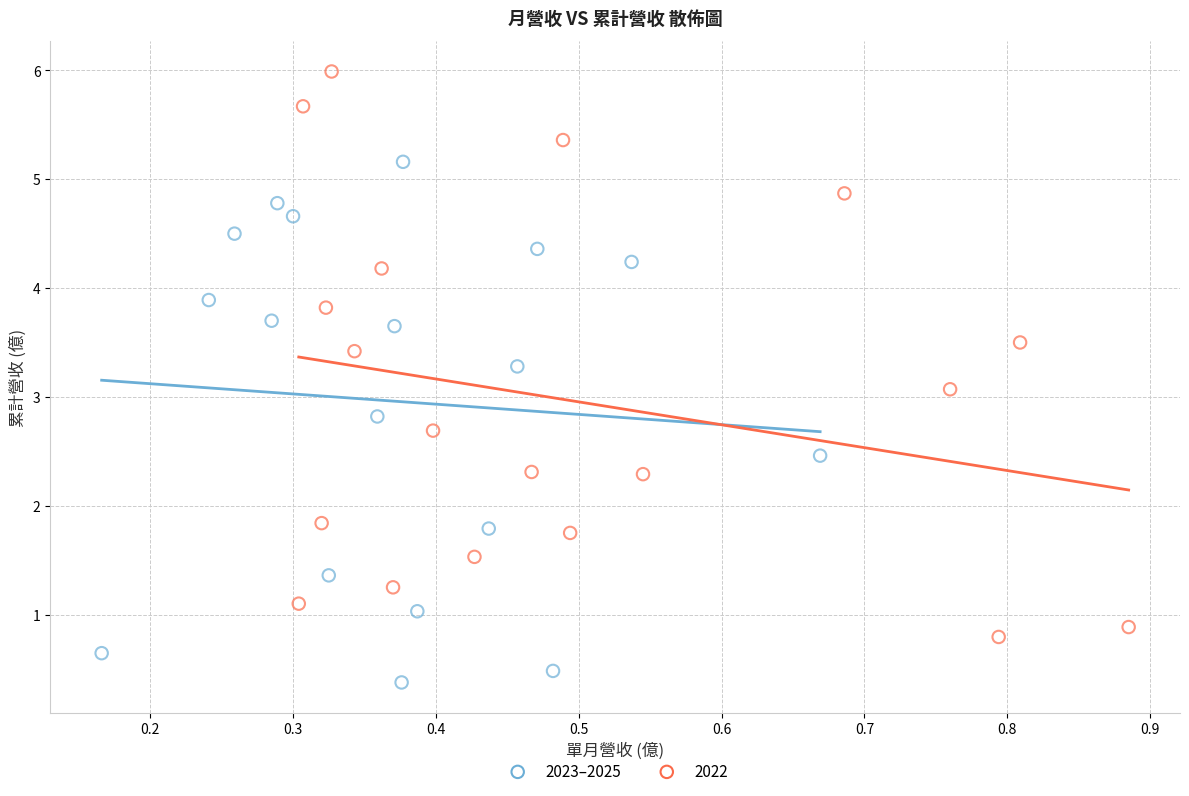

Which series contains the lowest Y value?

2023–2025